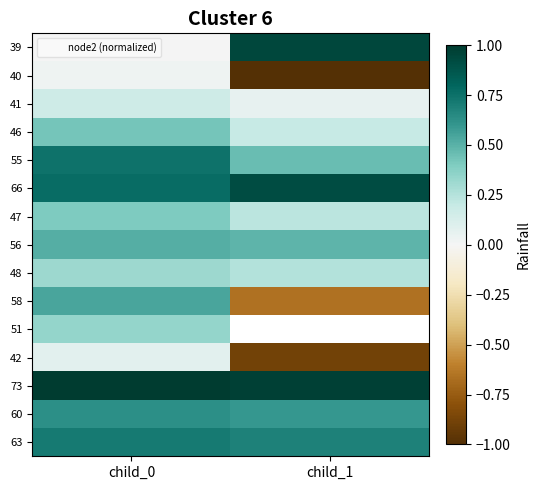

Is the value of 56 at child_1 greater than the value of 73 at child_0?

No